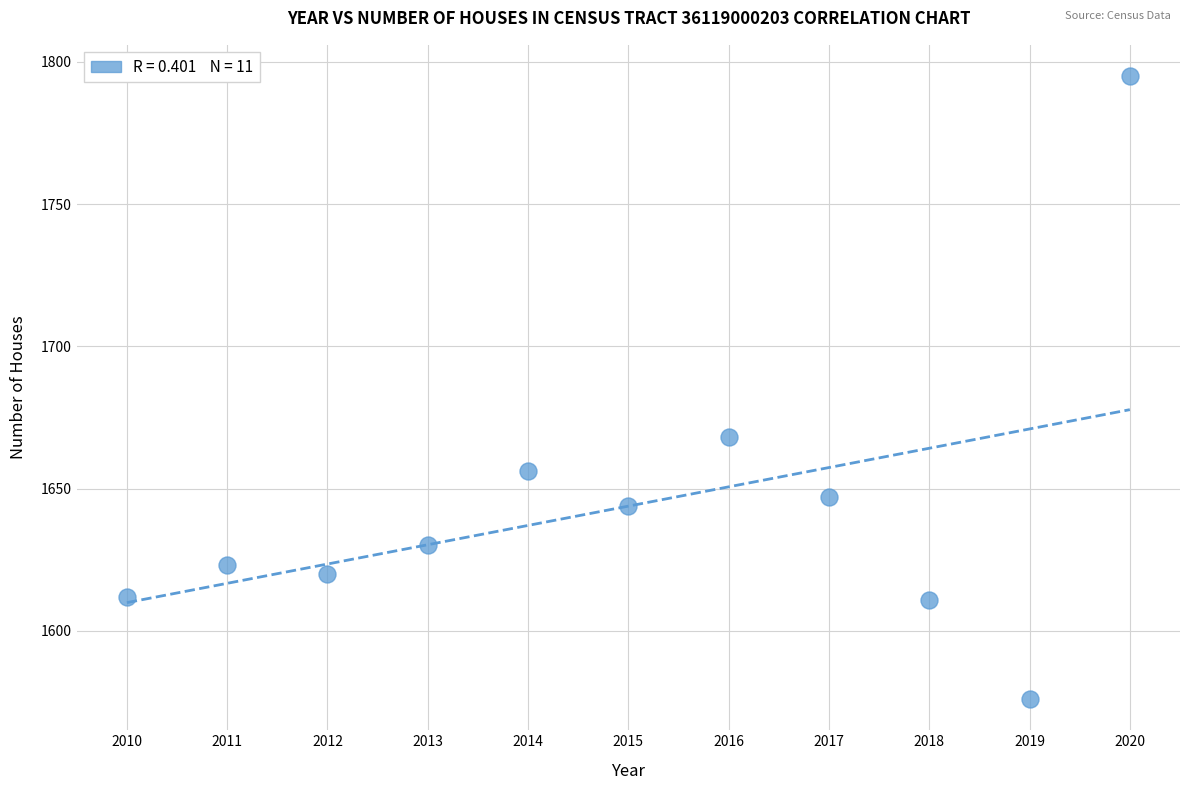

What is the range of X values (max minus min)?

10